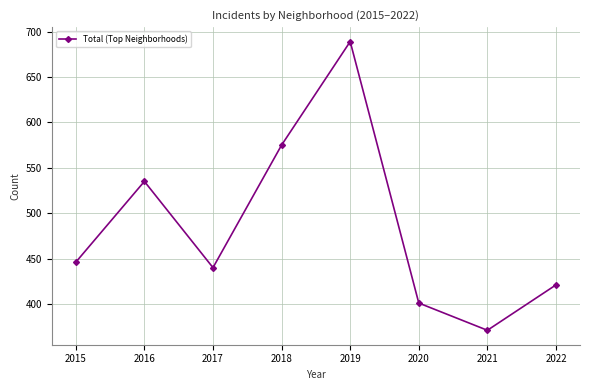

What is the greatest value displayed?

689